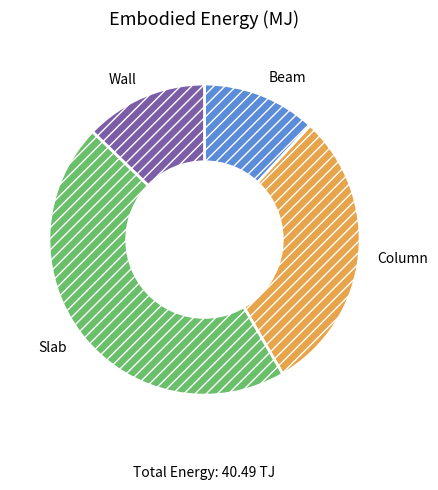

The Slab slice represents 46% of the pie. True or false?

True